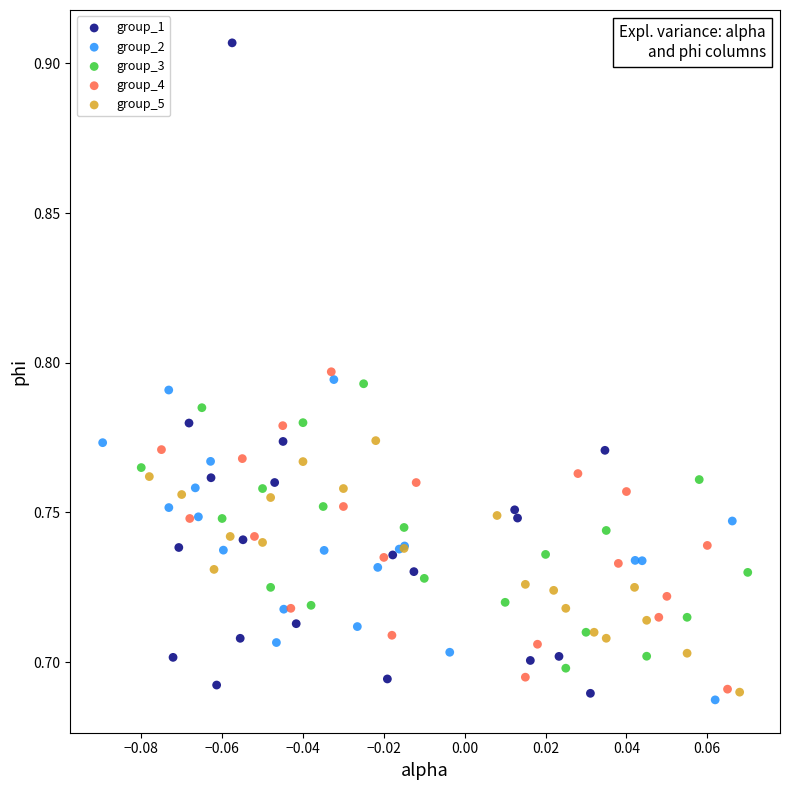

Which series reaches the maximum Y coordinate?

group_1